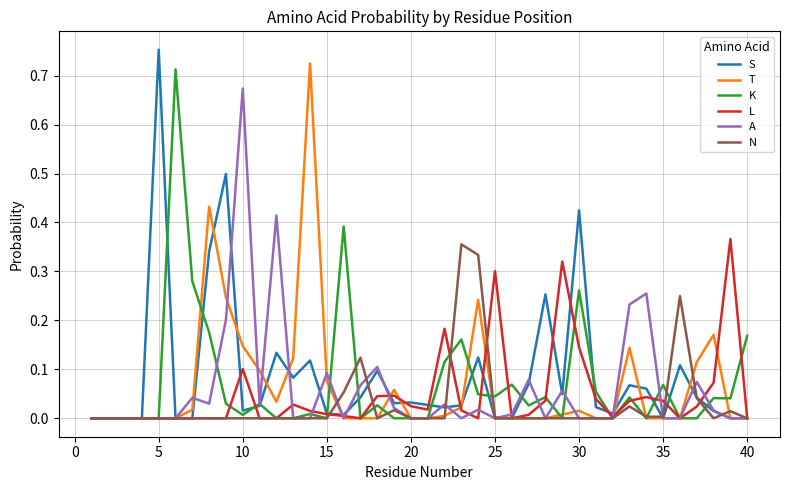

At which label does A reach its peak?

10